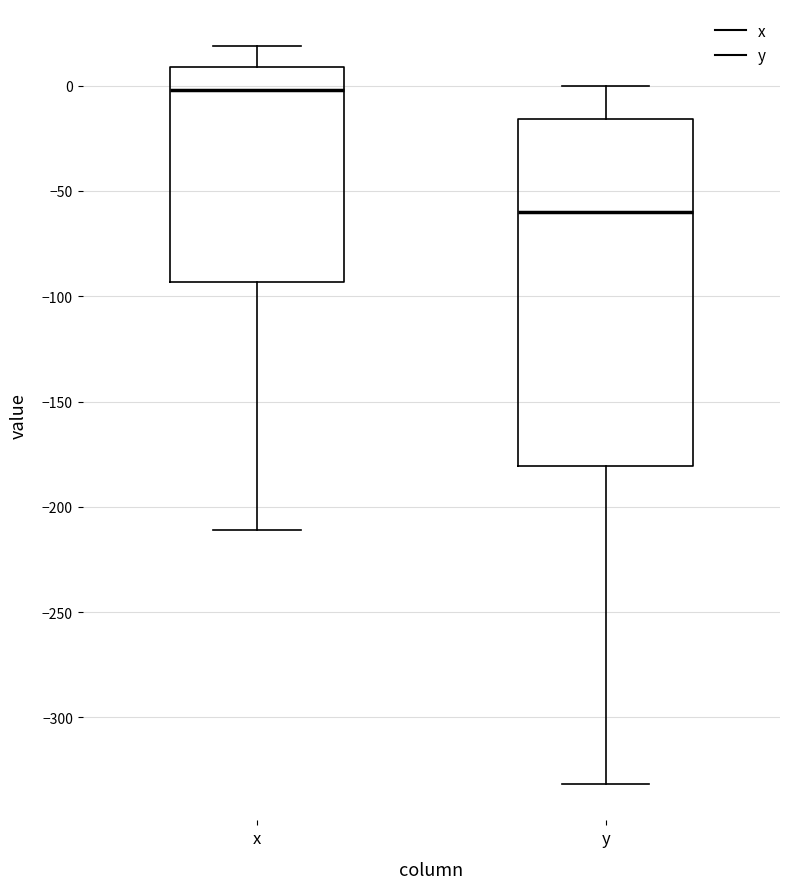

Which box has the lowest median line?

y